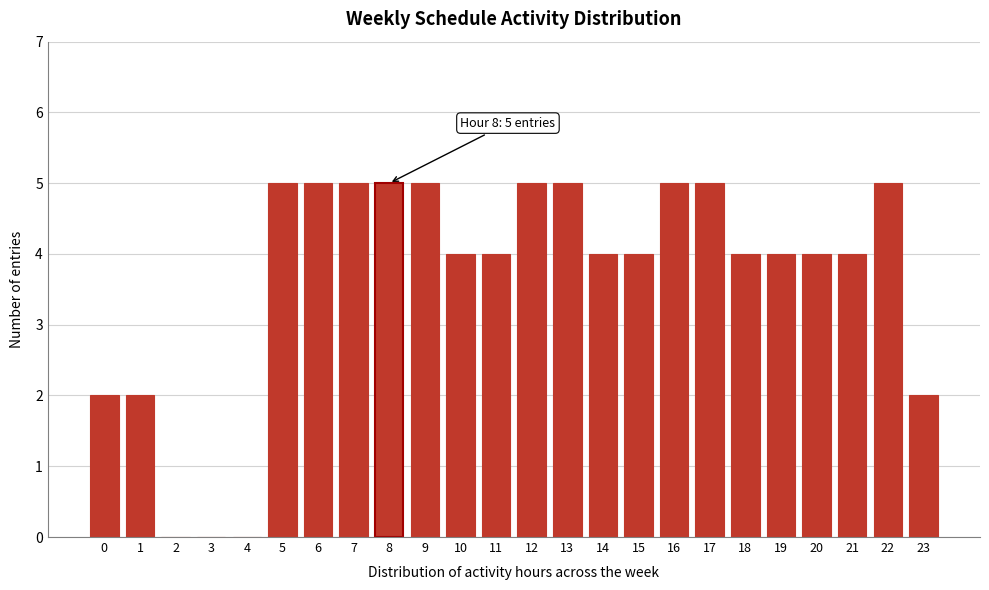

Reading left to right, extract all data points from this chart.

0=2	1=2	2=0	3=0	4=0	5=5	6=5	7=5	8=5	9=5	10=4	11=4	12=5	13=5	14=4	15=4	16=5	17=5	18=4	19=4	20=4	21=4	22=5	23=2